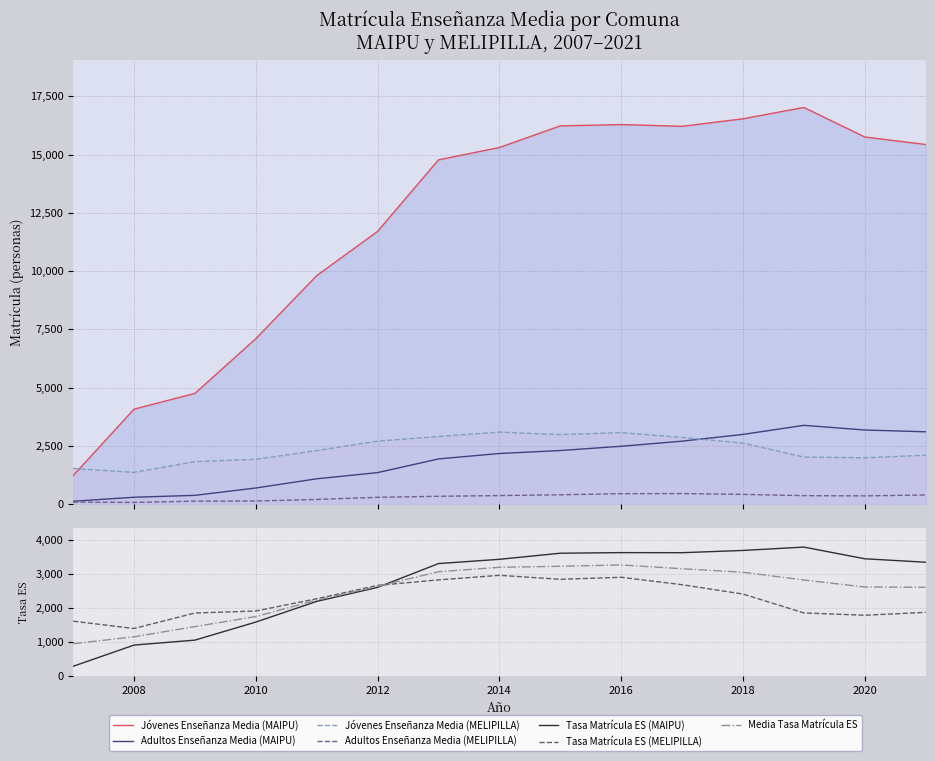

How many categories are shown in the chart?

15